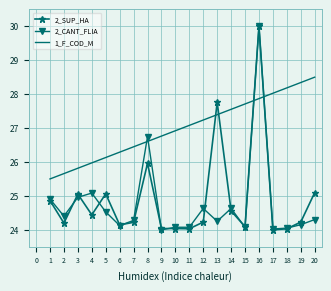

How many times do 1_F_COD_M and 2_SUP_HA cross each other?

4